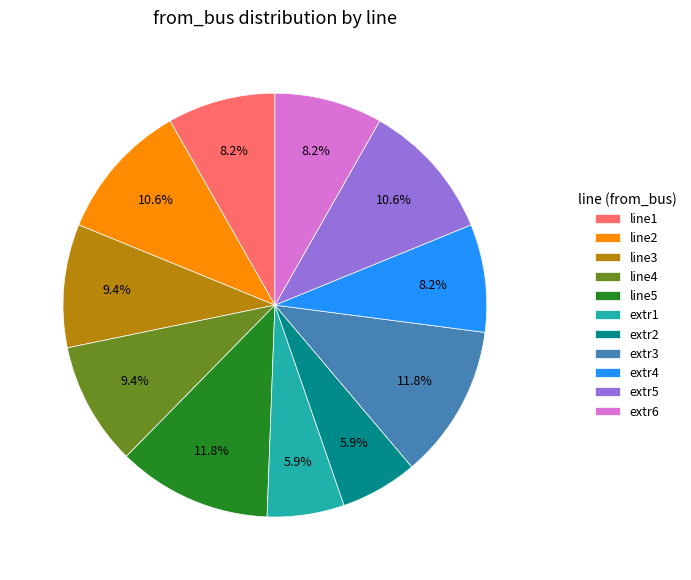

What is the total percentage of line4 and extr2?

15.3%